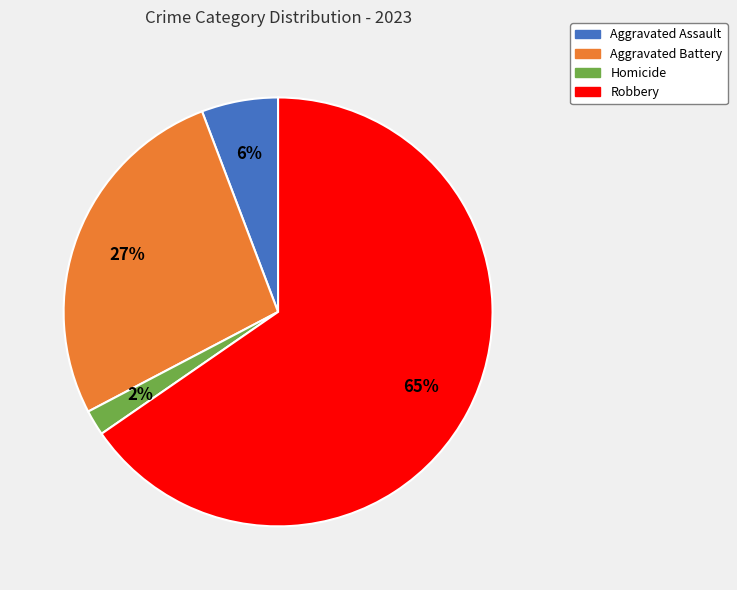

To the nearest percent, what is the difference between the largest and smallest slice percentages?

63%